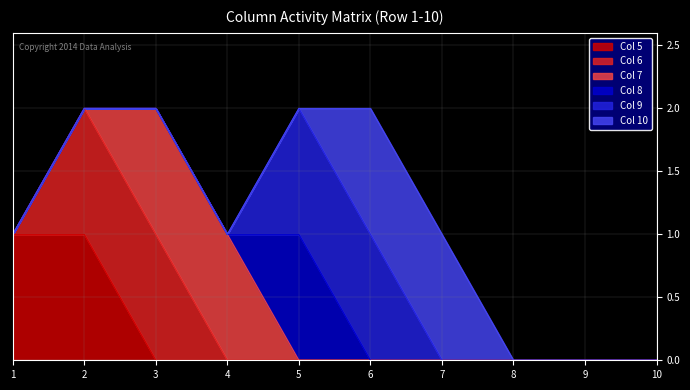

Does the chart have visible grid lines?

Yes